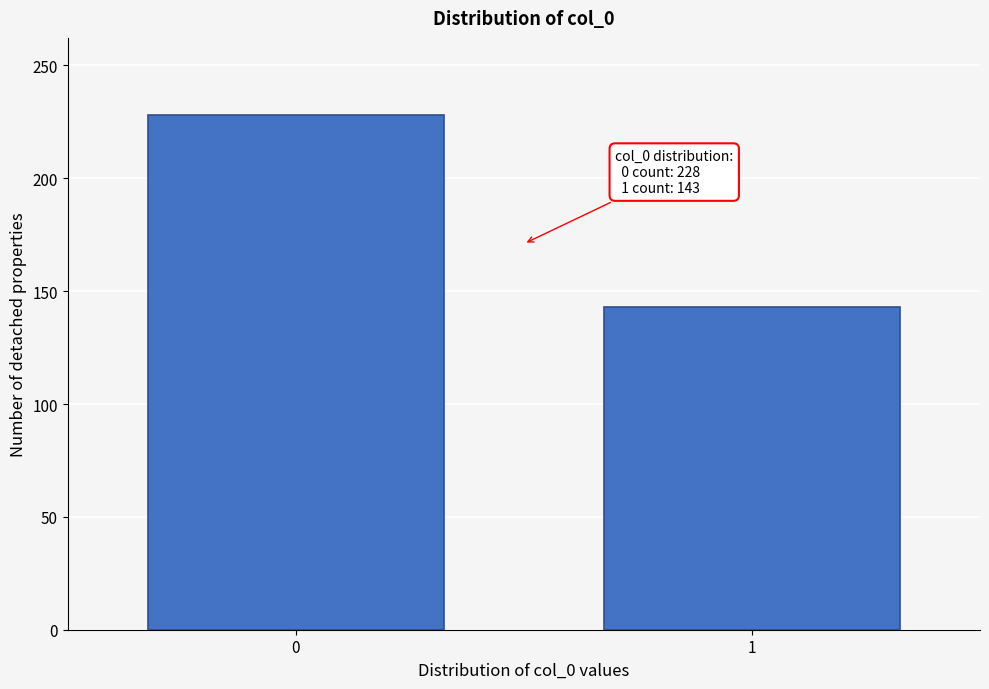

Reading left to right, what are all the values shown in this chart?

228	143